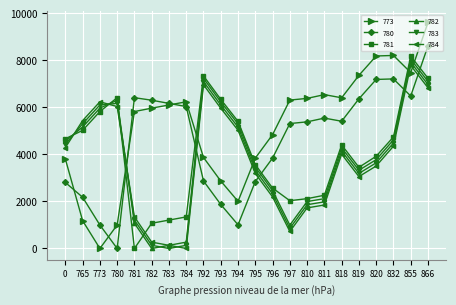

True or false: 780 has more than 0 points higher than both neighbors.

True